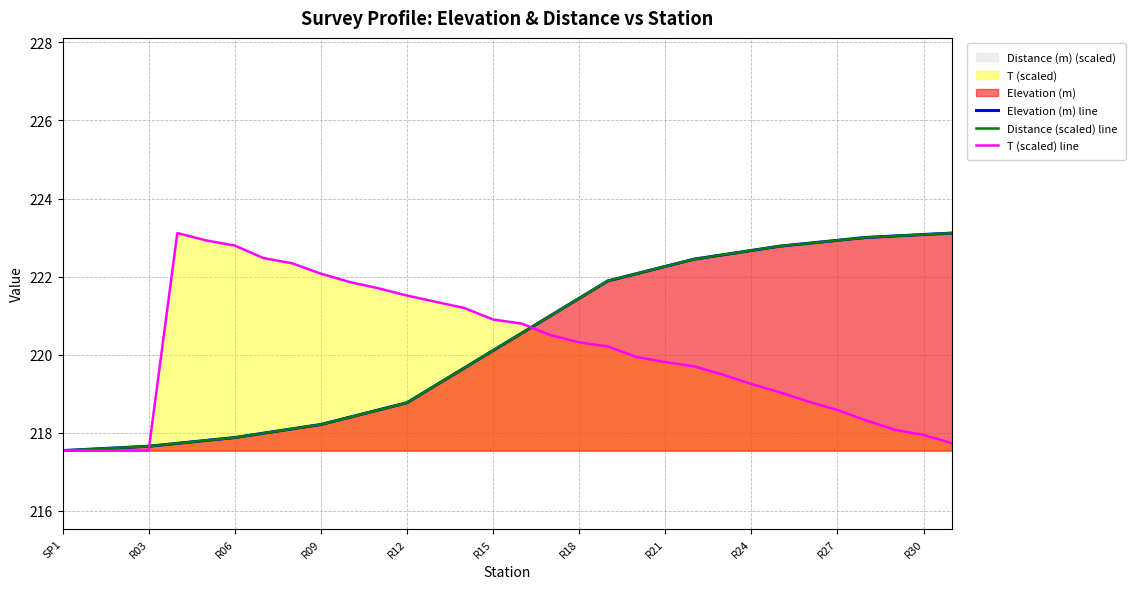

What is the total value across all series at R27?

664.4